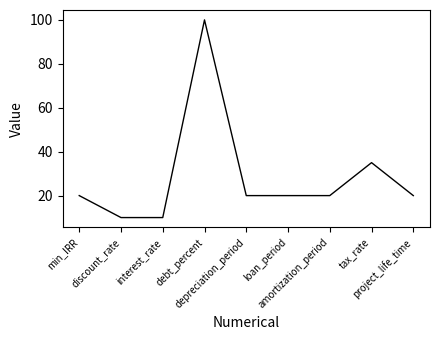

What is the smallest value displayed?

10